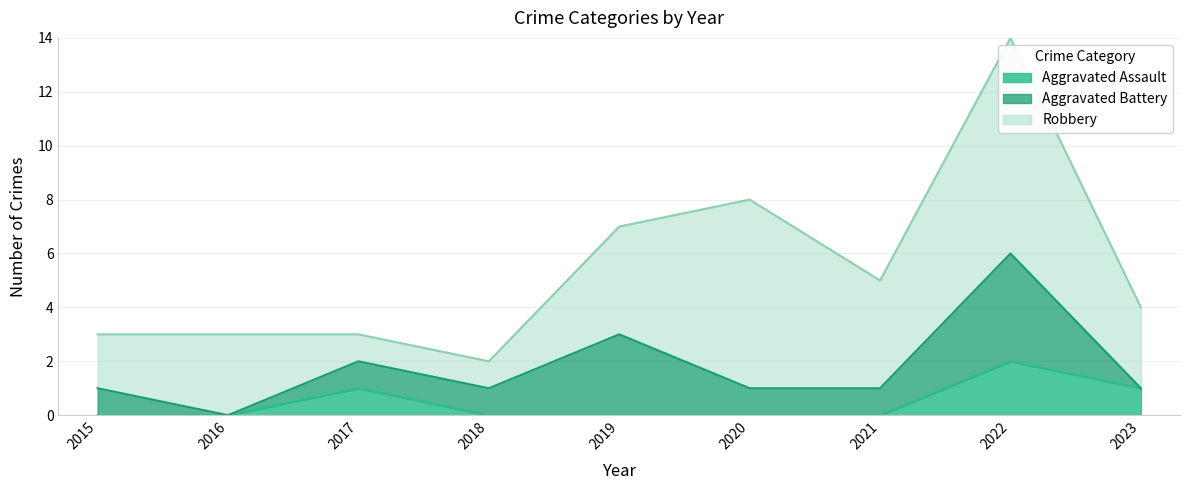

What is the spread (max minus min) of values at 2020?

7